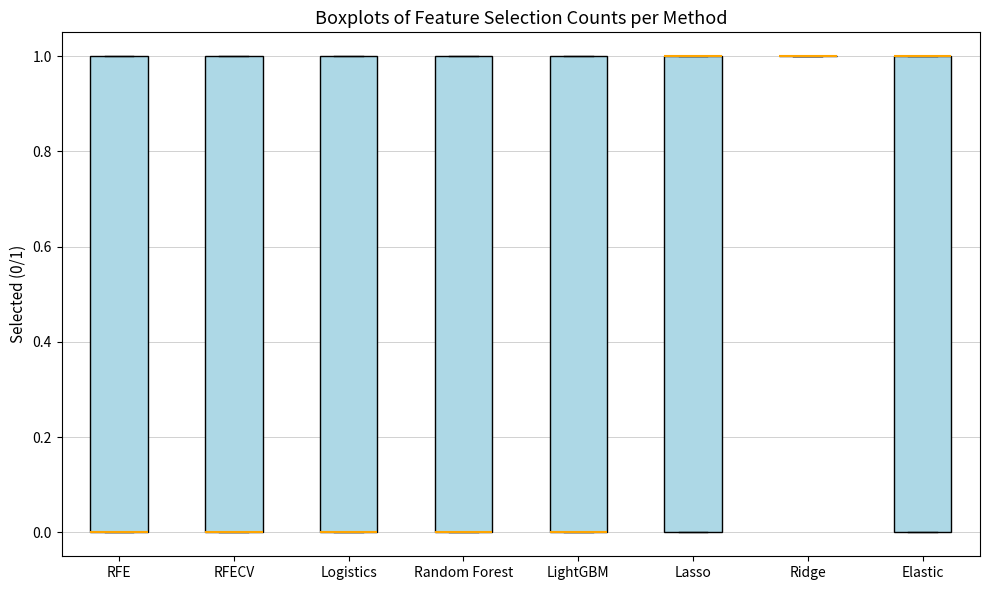

Reading left to right, transcribe this box plot: for each box, give where its median line is, the range the box spans, and where its two whiskers end, as read against the y-axis. The values are not printed on the chart, so give them approximately, as read against the axis.

RFE: median 0 (drawn on the box's lower edge), box 0 to 1, whiskers 0 to 1
RFECV: median 0 (drawn on the box's lower edge), box 0 to 1, whiskers 0 to 1
Logistics: median 0 (drawn on the box's lower edge), box 0 to 1, whiskers 0 to 1
Random Forest: median 0 (drawn on the box's lower edge), box 0 to 1, whiskers 0 to 1
LightGBM: median 0 (drawn on the box's lower edge), box 0 to 1, whiskers 0 to 1
Lasso: median 1 (drawn on the box's upper edge), box 0 to 1, whiskers 0 to 1
Ridge: box collapsed to a line at 1, whiskers 1 to 1
Elastic: median 1 (drawn on the box's upper edge), box 0 to 1, whiskers 0 to 1